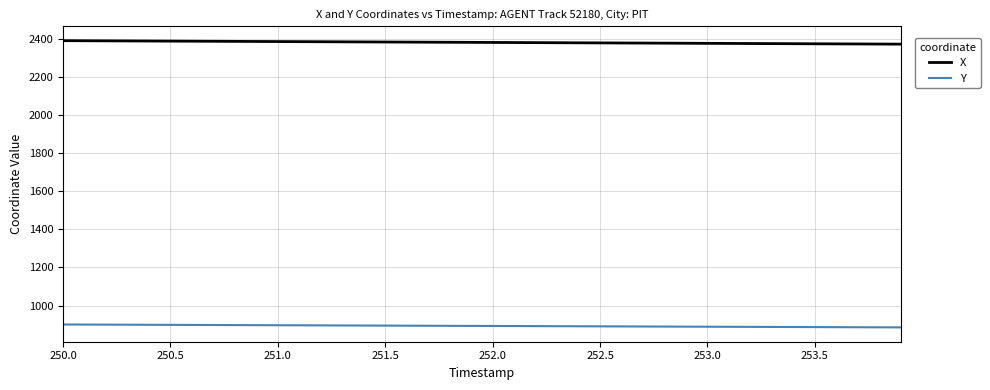

What is the maximum value for X?

2390.4